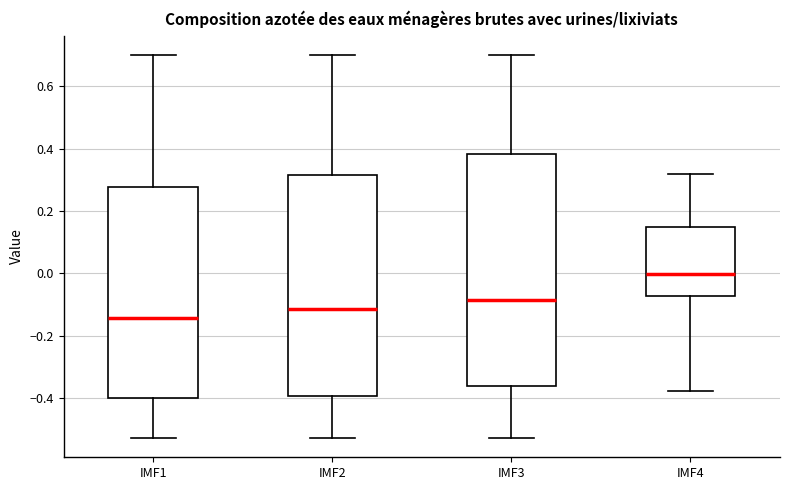

Reading left to right, transcribe this box plot: for each box, give where its median line is, the range the box spans, and where its two whiskers end, as read against the y-axis. The values are not printed on the chart, so give them approximately, as read against the axis.

IMF1: median -0.14, box -0.40 to 0.28, whiskers -0.52 to 0.70
IMF2: median -0.12, box -0.40 to 0.32, whiskers -0.52 to 0.70
IMF3: median -0.08, box -0.36 to 0.38, whiskers -0.52 to 0.70
IMF4: median 0.00, box -0.08 to 0.14, whiskers -0.38 to 0.32